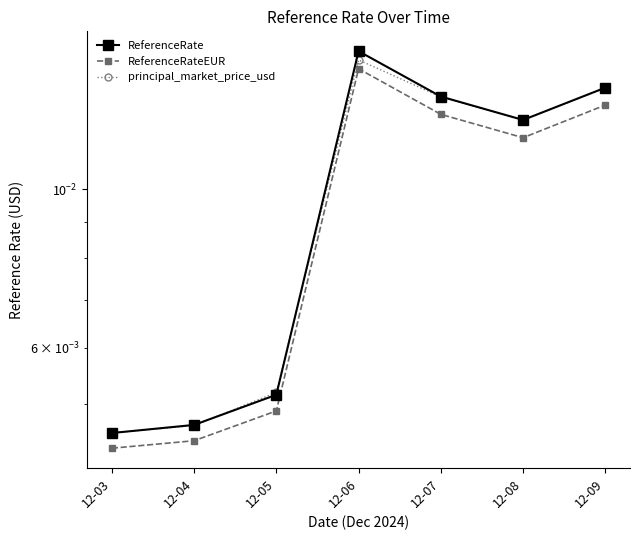

True or false: ReferenceRate and ReferenceRateEUR intersect in this chart.

False